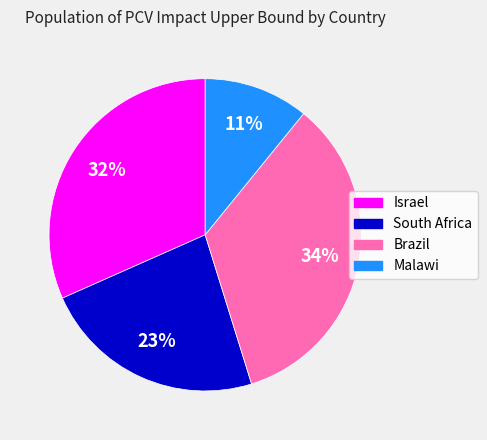

Is the sum of Israel and Malawi greater than half?

No